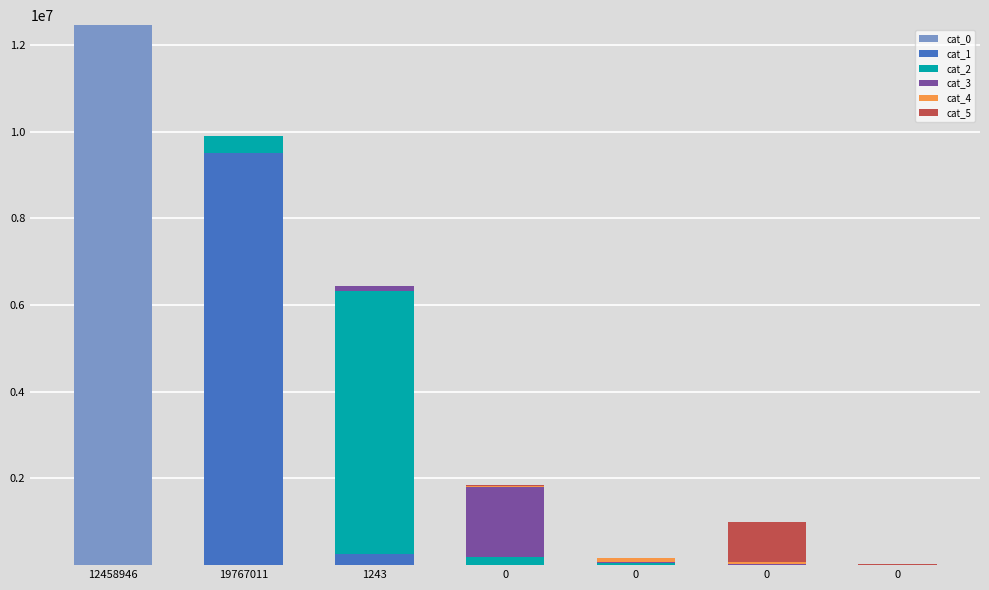

What is the difference between the second highest and minimum values in the cat_3 series?

101733